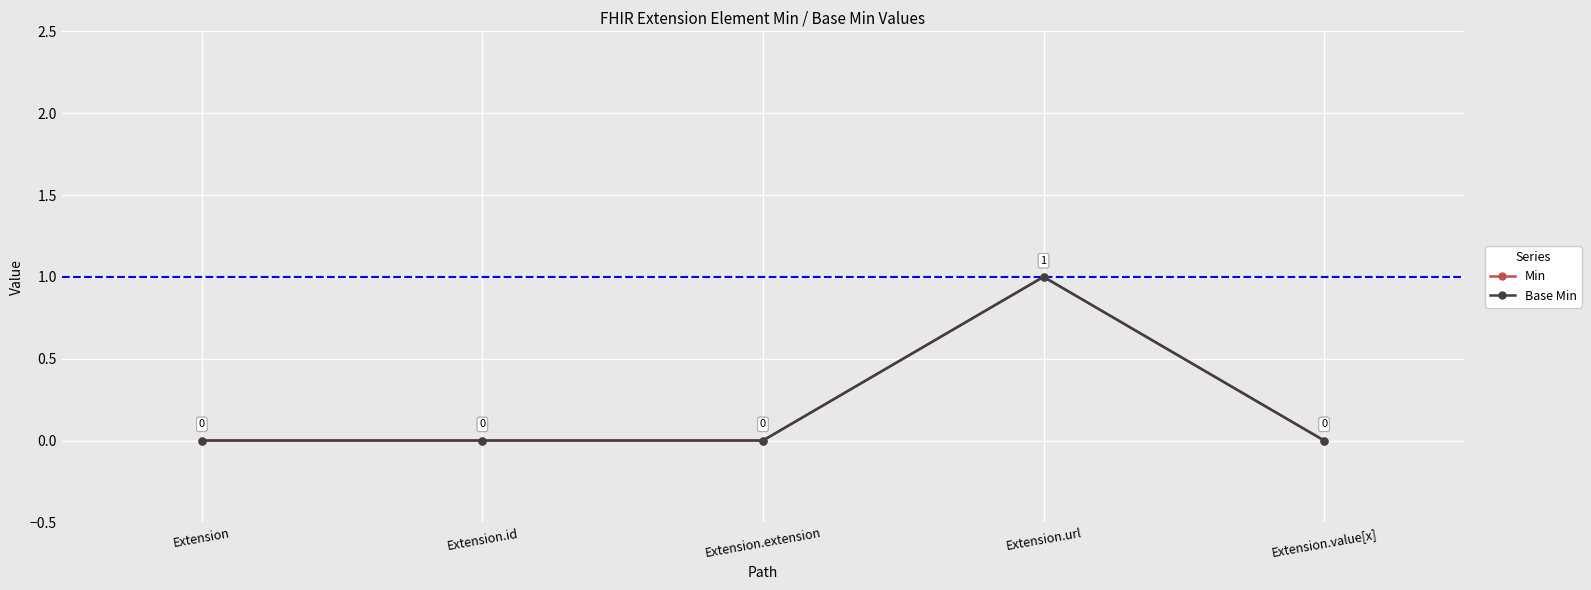

Does the chart have visible grid lines?

Yes